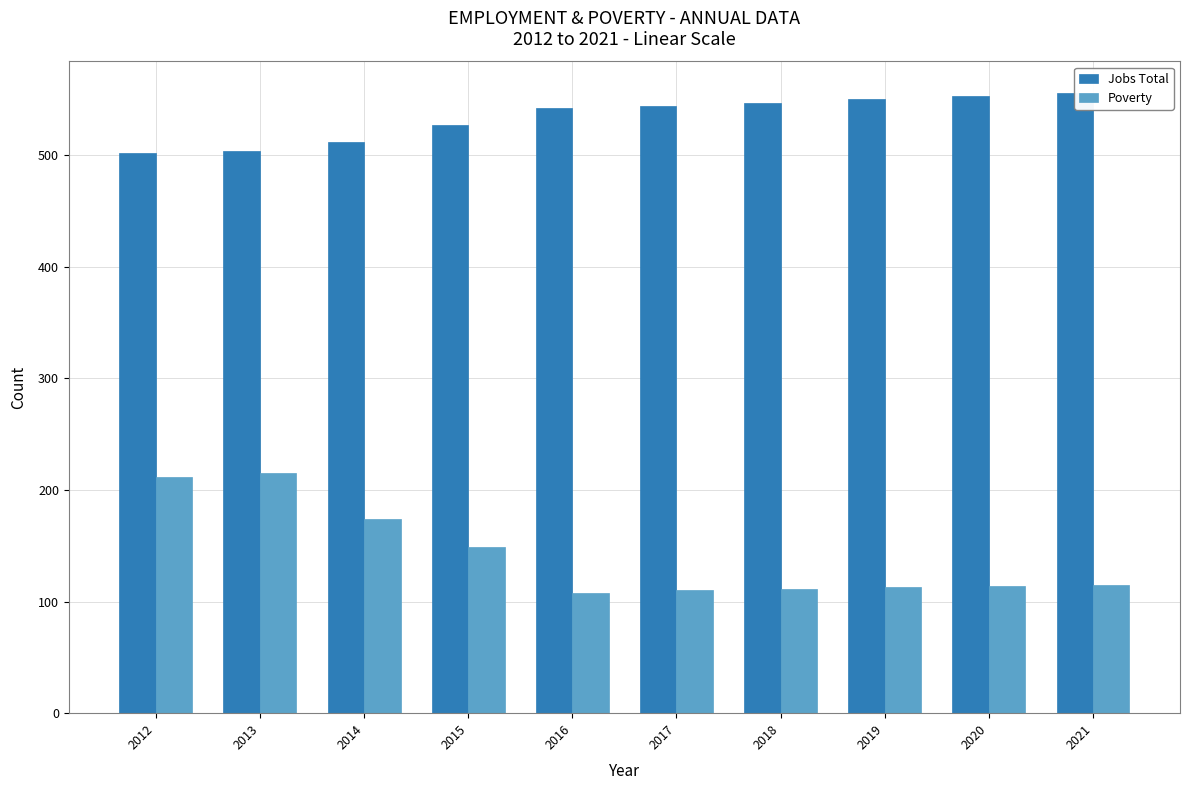

How many series are shown in this chart?

2